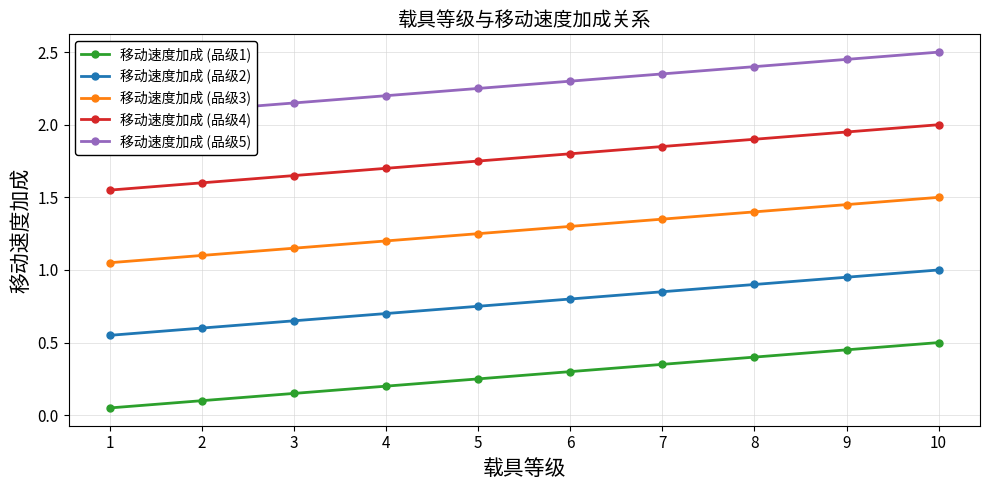

Which category has the highest value across all series?

10